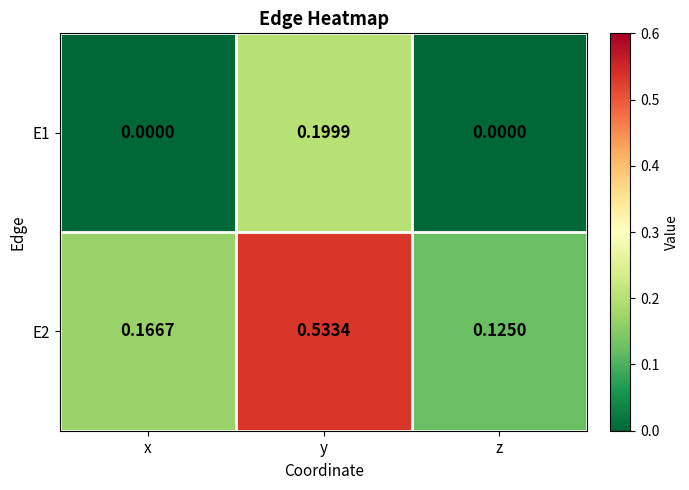

How many distinct data groups are displayed?

2